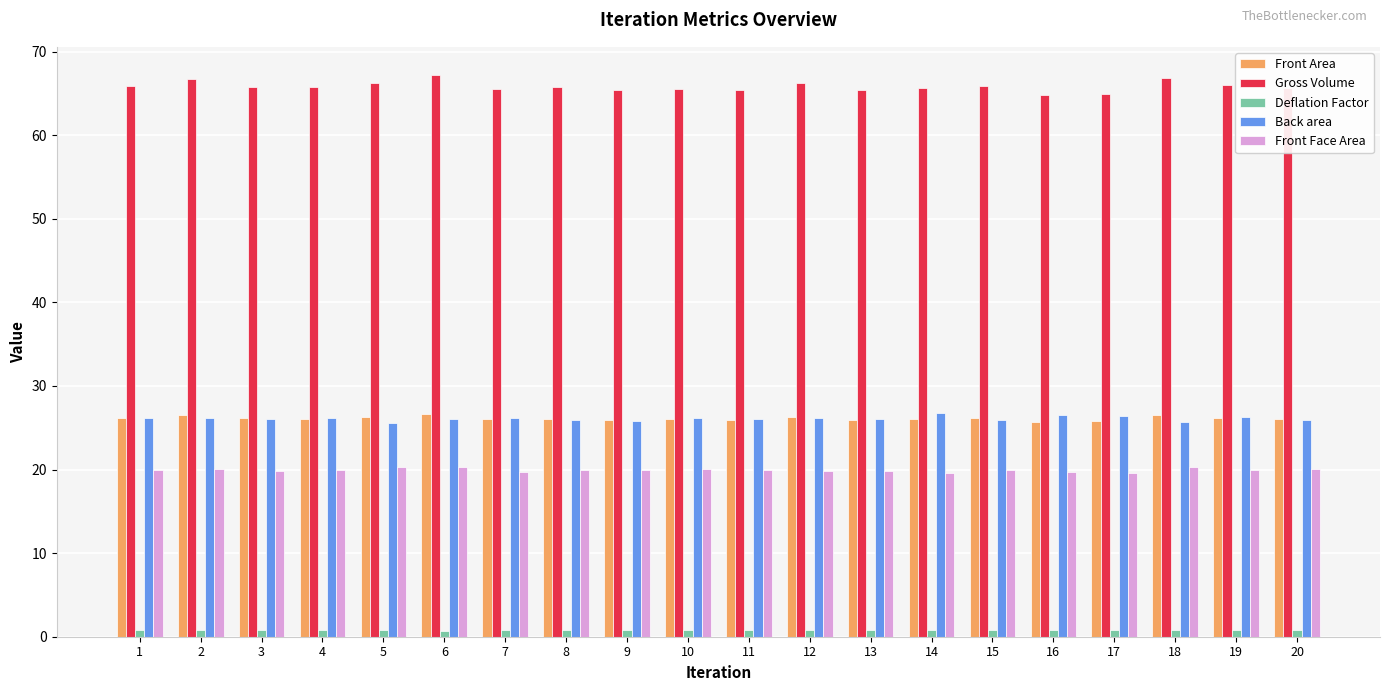

What is the minimum value for Front Area?

25.7